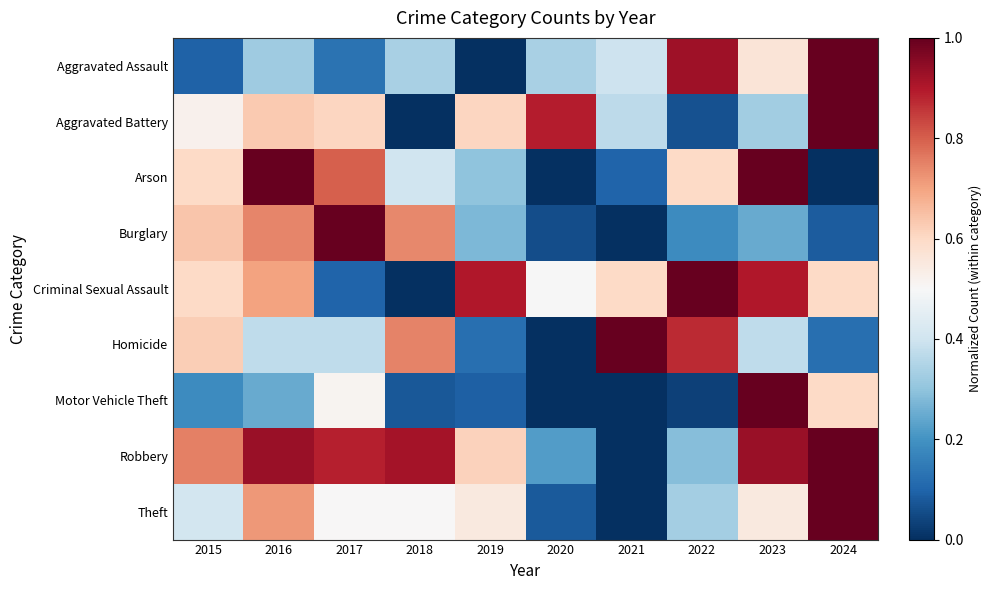

Reading right to left, list all the values displayed in this chart.

Aggravated Assault: 2024=1.0	2023=0.6	2022=0.9	2021=0.4	2020=0.3	2019=0.0	2018=0.3	2017=0.1	2016=0.3	2015=0.1
Aggravated Battery: 2024=1.0	2023=0.3	2022=0.1	2021=0.4	2020=0.9	2019=0.6	2018=0.0	2017=0.6	2016=0.6	2015=0.5
Arson: 2024=0.0	2023=1.0	2022=0.6	2021=0.1	2020=0.0	2019=0.3	2018=0.4	2017=0.8	2016=1.0	2015=0.6
Burglary: 2024=0.1	2023=0.2	2022=0.2	2021=0.0	2020=0.1	2019=0.3	2018=0.7	2017=1.0	2016=0.7	2015=0.6
Criminal Sexual Assault: 2024=0.6	2023=0.9	2022=1.0	2021=0.6	2020=0.5	2019=0.9	2018=0.0	2017=0.1	2016=0.7	2015=0.6
Homicide: 2024=0.1	2023=0.4	2022=0.9	2021=1.0	2020=0.0	2019=0.1	2018=0.7	2017=0.4	2016=0.4	2015=0.6
Motor Vehicle Theft: 2024=0.6	2023=1.0	2022=0.0	2021=0.0	2020=0.0	2019=0.1	2018=0.1	2017=0.5	2016=0.2	2015=0.2
Robbery: 2024=1.0	2023=0.9	2022=0.3	2021=0.0	2020=0.2	2019=0.6	2018=0.9	2017=0.9	2016=0.9	2015=0.8
Theft: 2024=1.0	2023=0.5	2022=0.3	2021=0.0	2020=0.1	2019=0.5	2018=0.5	2017=0.5	2016=0.7	2015=0.4